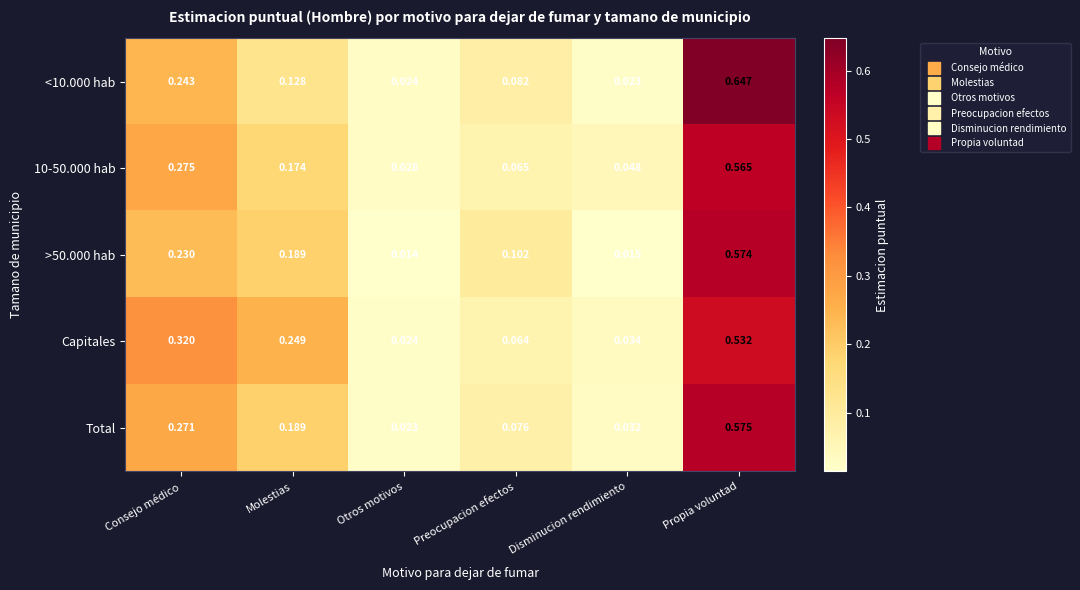

Is the value of Capitales at Otros motivos greater than the value of <10.000 hab at Disminucion rendimiento?

Yes